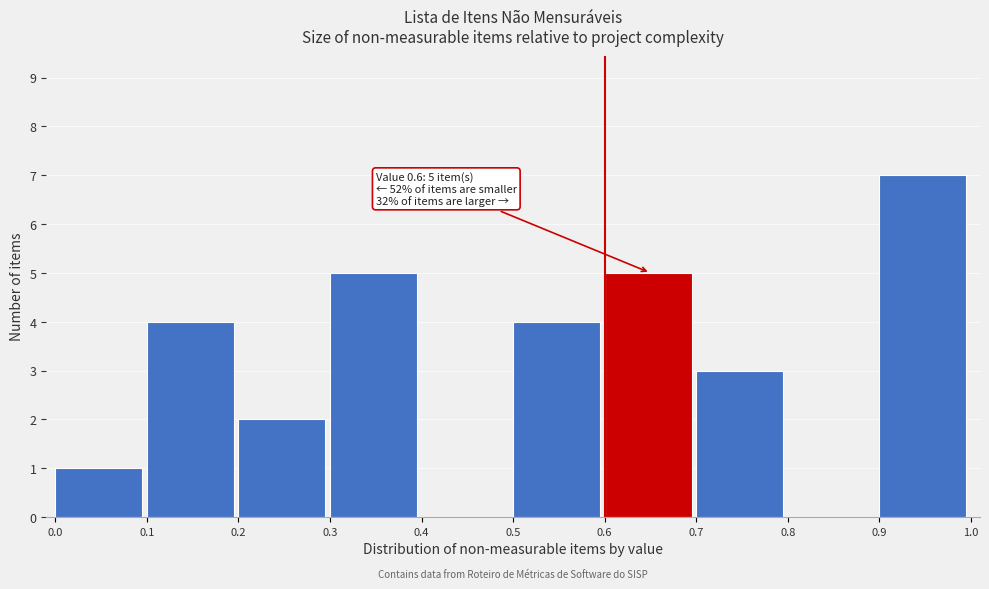

Which range on the x-axis has the tallest bar?

0.9 to 1.0